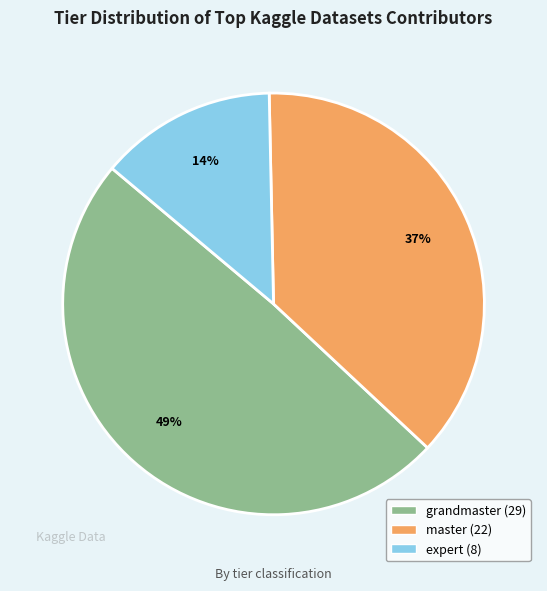

The master slice represents 27% of the pie. True or false?

False